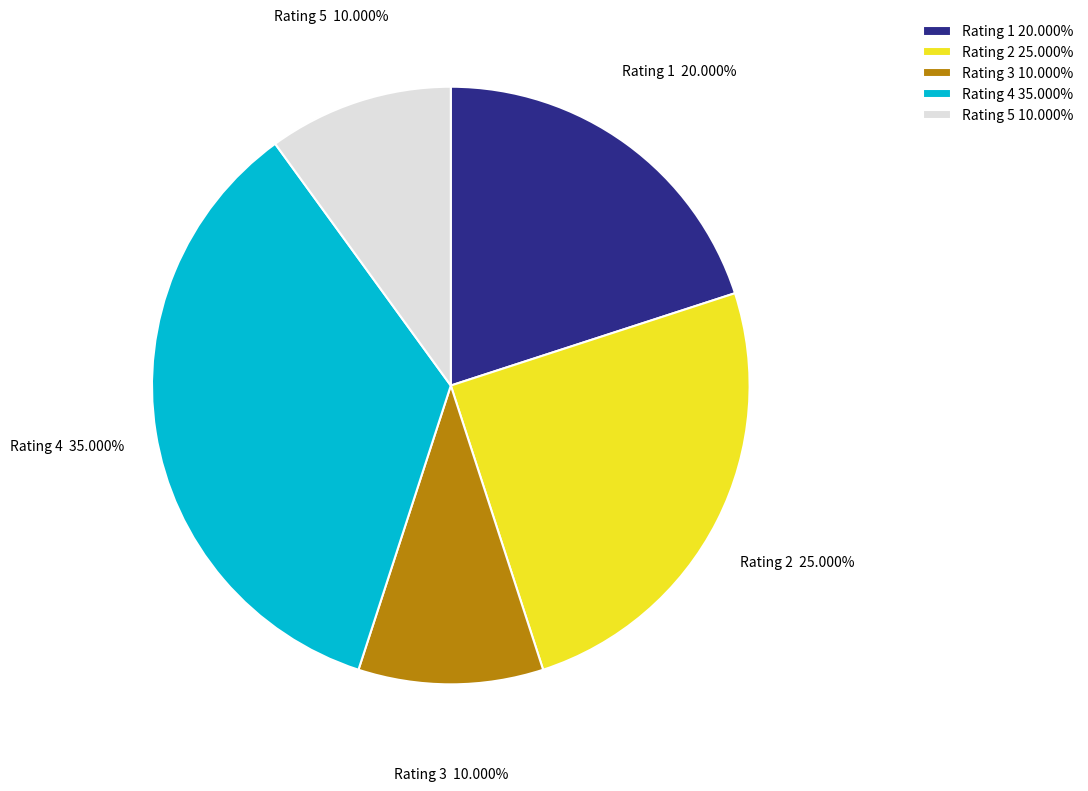

Is the sum of Rating 4 and Rating 1 greater than half?

Yes